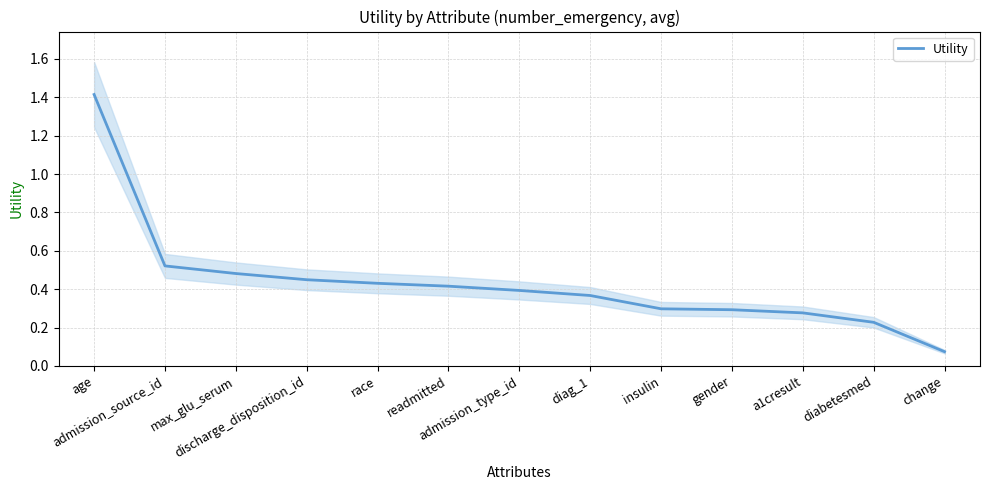

At which label is the value closest to 0?

change